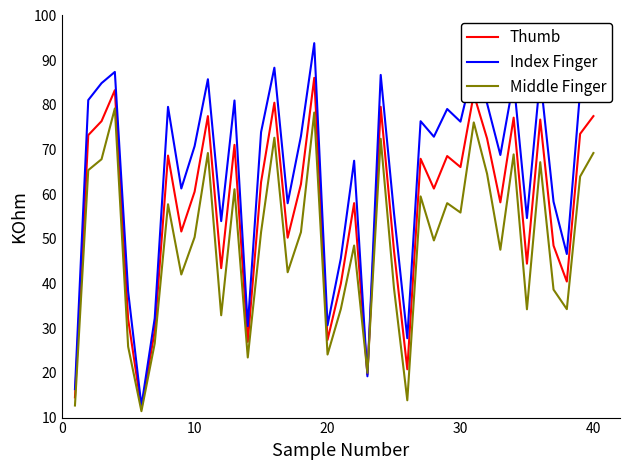

Rank the series by their average value, from highest to lowest.

Index Finger, Thumb, Middle Finger